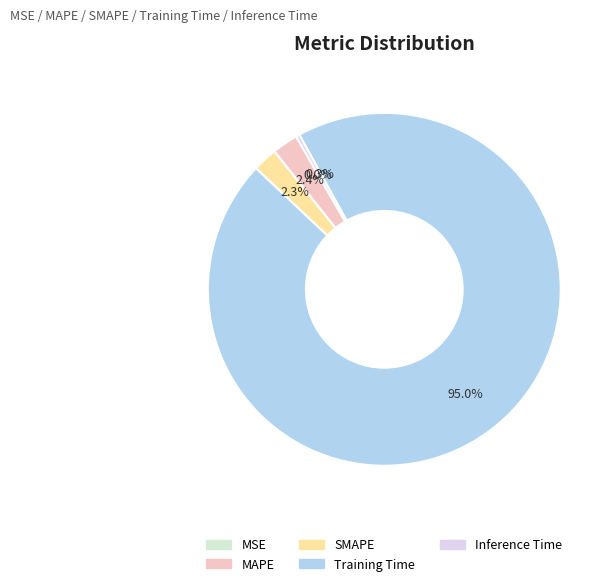

Which category accounts for the majority?

Training Time